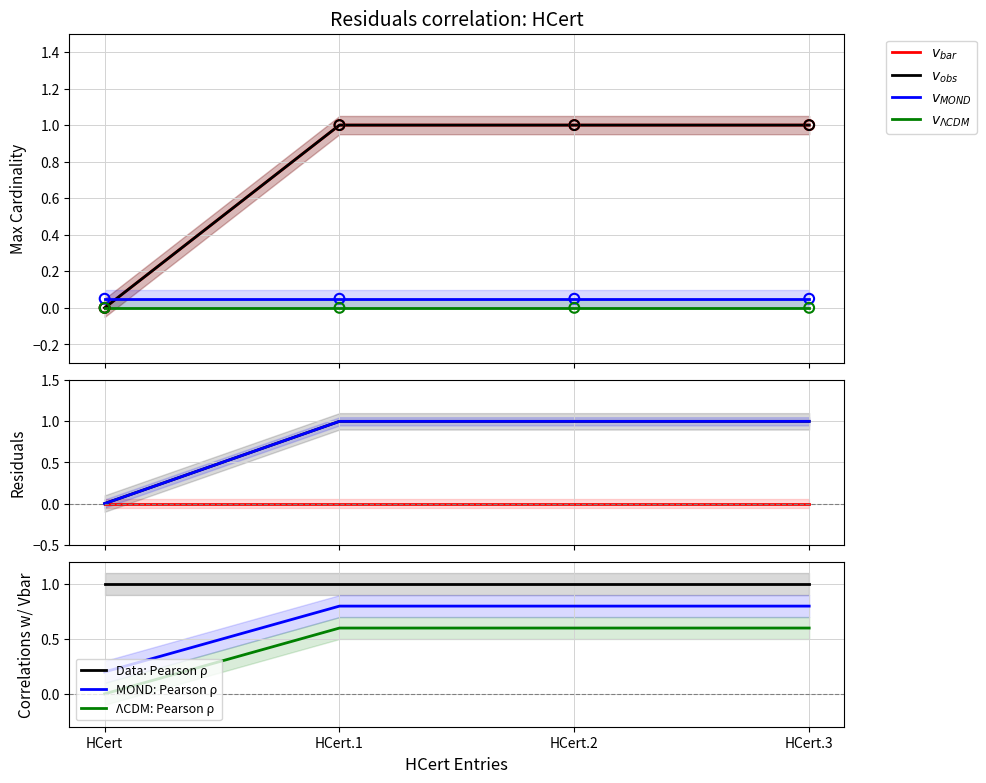

Which series has the largest Y range (max minus min)?

Col max